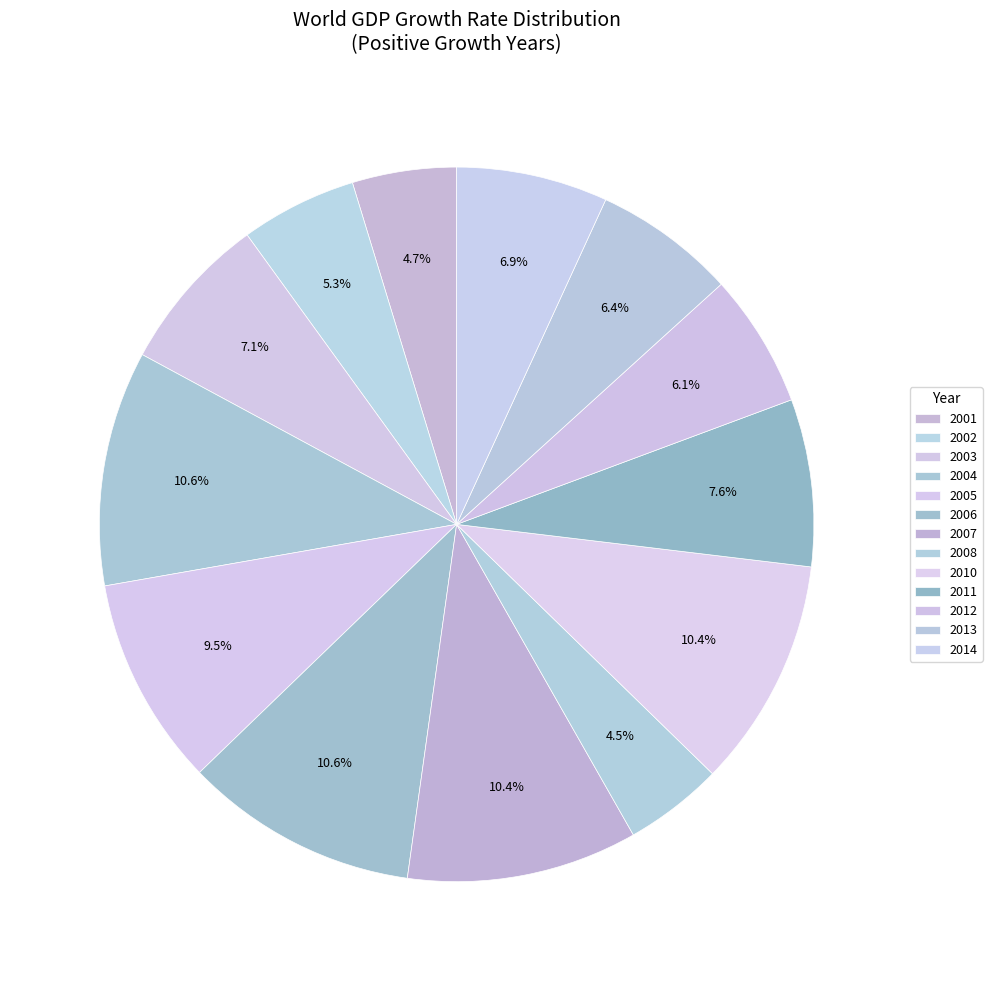

Which slice is the largest?

2004